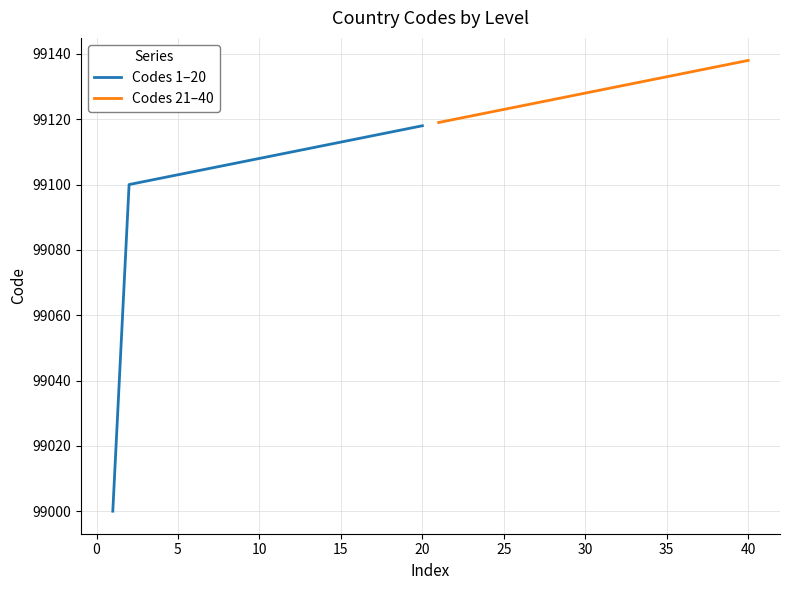

Rank the series by their maximum value, from lowest to highest.

Codes 1–20, Codes 21–40